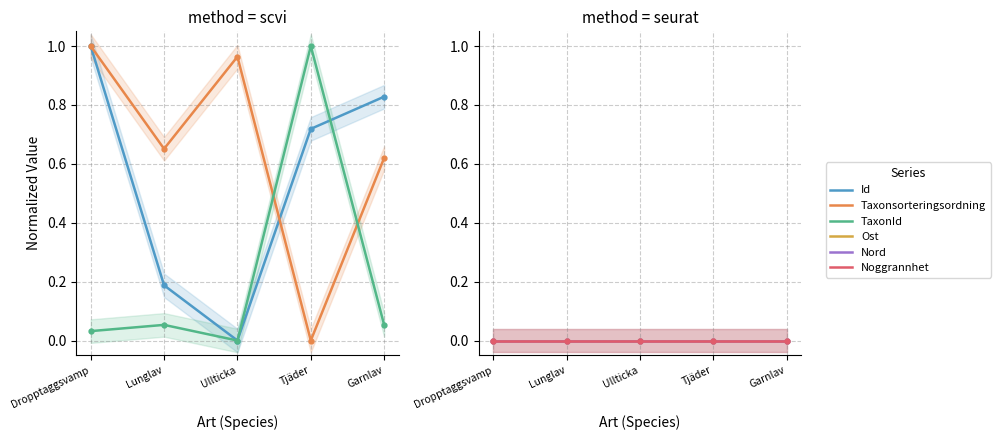

Reading left to right, transcribe all the data shown in this chart.

Id: Dropptaggsvamp=1.0	Lunglav=0.2	Ullticka=0.0	Tjäder=0.7	Garnlav=0.8
Taxonsorteringsordning: Dropptaggsvamp=1.0	Lunglav=0.7	Ullticka=1.0	Tjäder=0.0	Garnlav=0.6
TaxonId: Dropptaggsvamp=0.0	Lunglav=0.1	Ullticka=0.0	Tjäder=1.0	Garnlav=0.1
Ost: Dropptaggsvamp=0.0	Lunglav=0.0	Ullticka=0.0	Tjäder=0.0	Garnlav=0.0
Nord: Dropptaggsvamp=0.0	Lunglav=0.0	Ullticka=0.0	Tjäder=0.0	Garnlav=0.0
Noggrannhet: Dropptaggsvamp=0.0	Lunglav=0.0	Ullticka=0.0	Tjäder=0.0	Garnlav=0.0